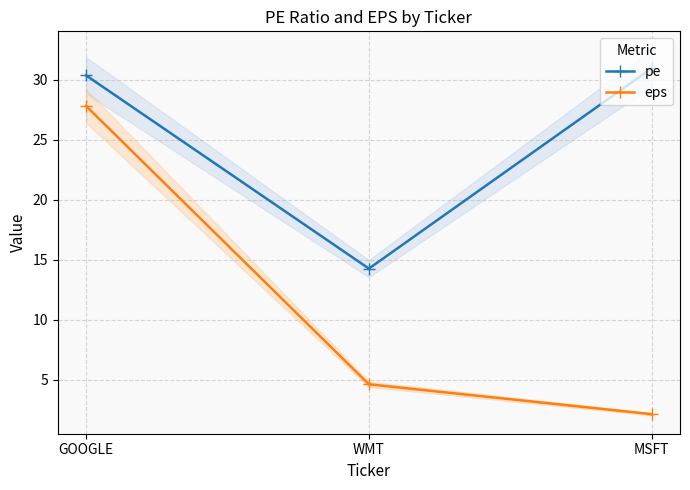

What is the sum of all pe values?

75.6